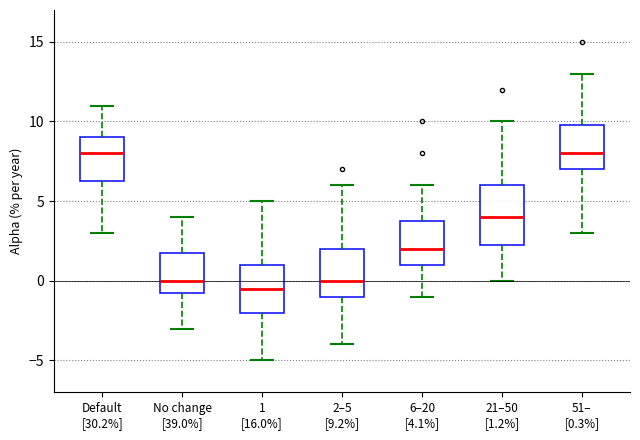

Which box is the tallest, from its lower edge to its upper edge?

21–50 [1.2%]